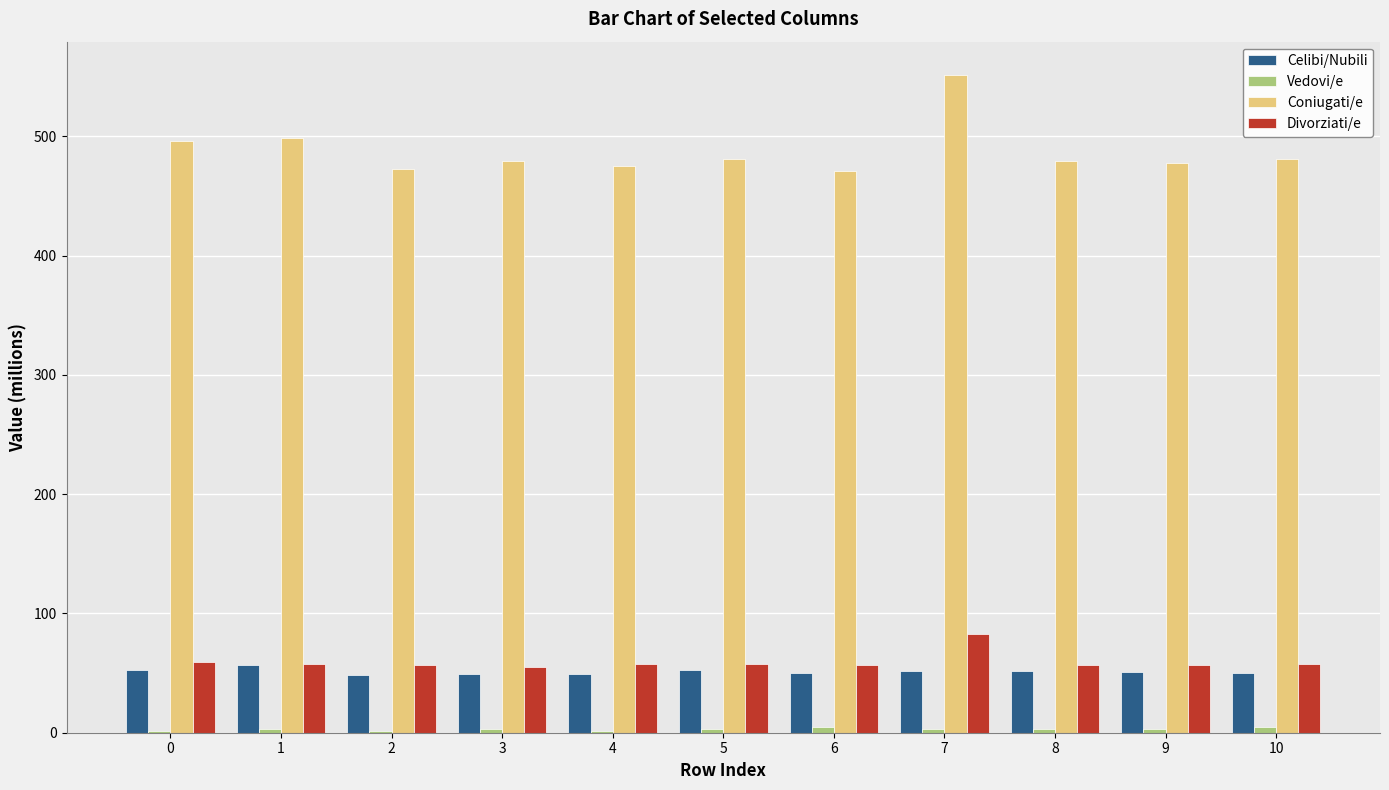

At which category is the sum across all series the highest?

7